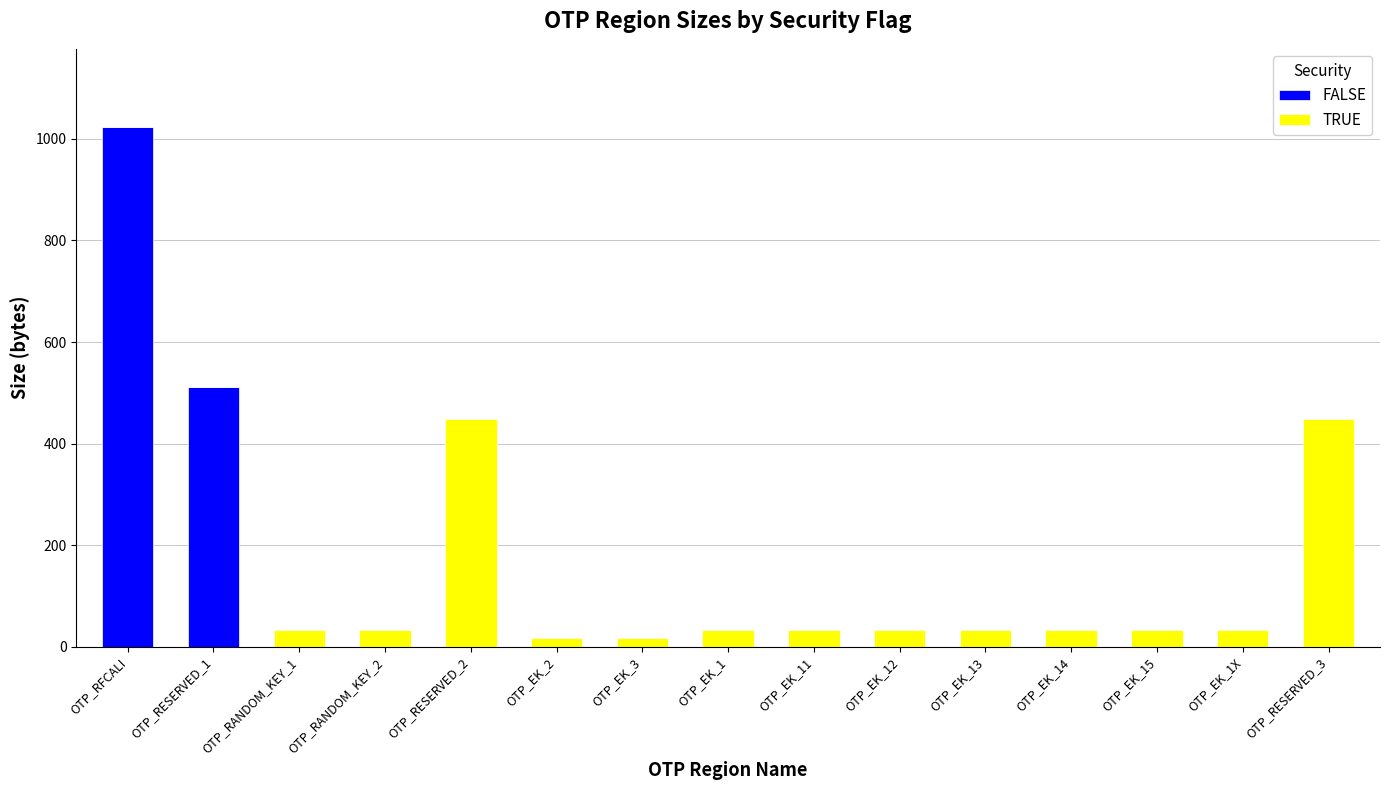

What is the highest value of the FALSE series?

1024